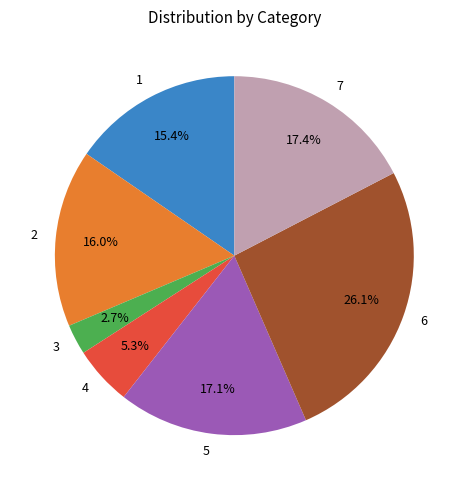

What is the ratio of the value at 2 to the value at 5?

0.9